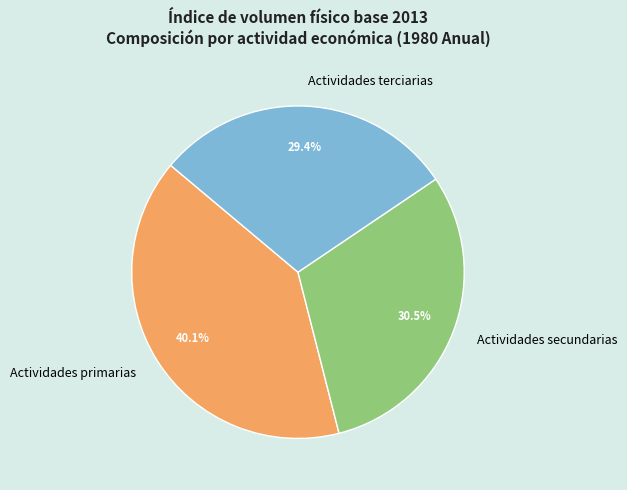

How many slices are in this pie chart?

3